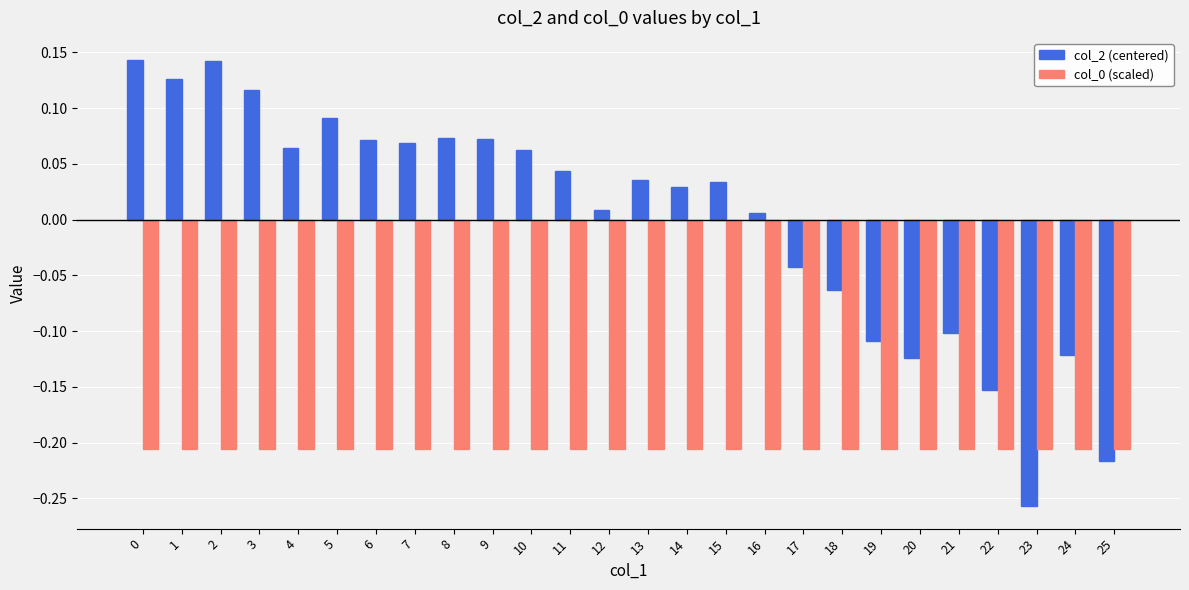

Which series has the largest total across all categories?

col_2 (centered)